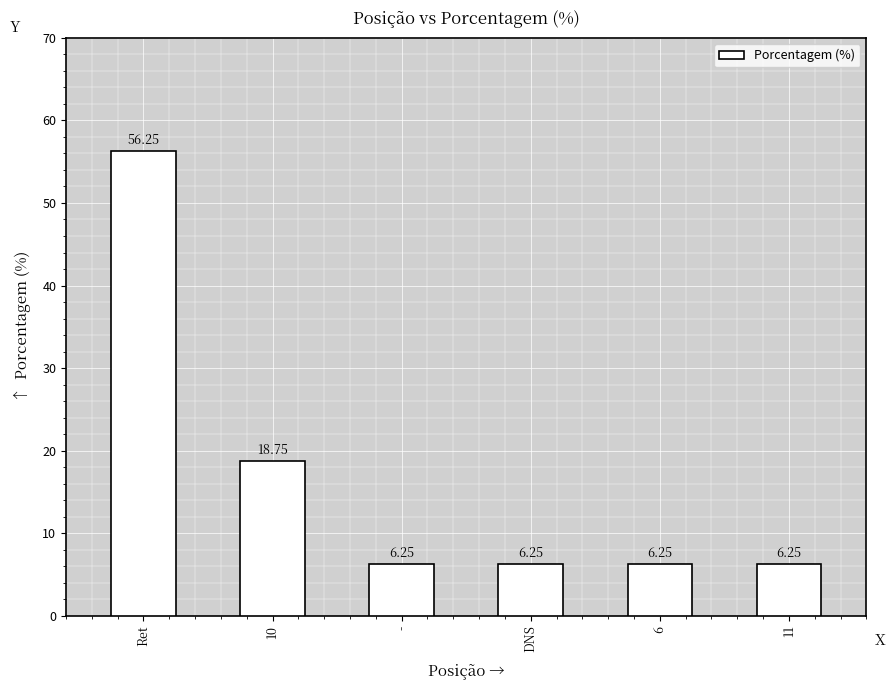

Which category has the highest value across all series?

Ret